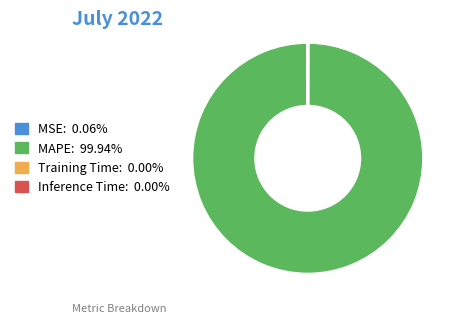

Which slice is the largest?

MAPE